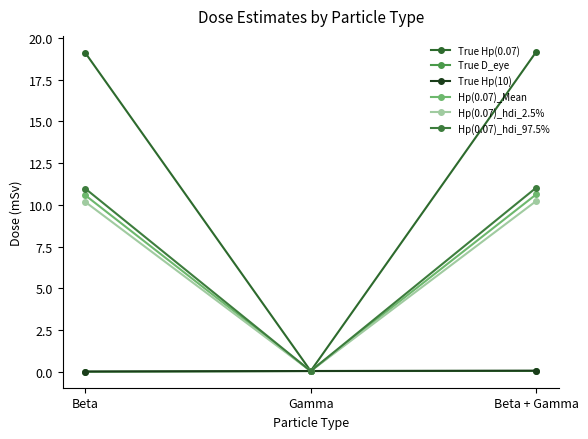

How many values in the Hp(0.07)_Mean series exceed 10?

2